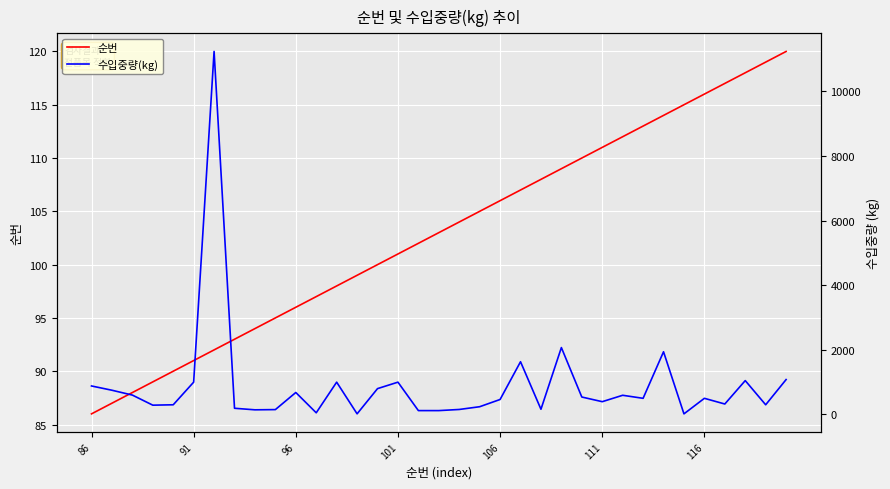

The value of 순번 at 28 is 114. True or false?

True